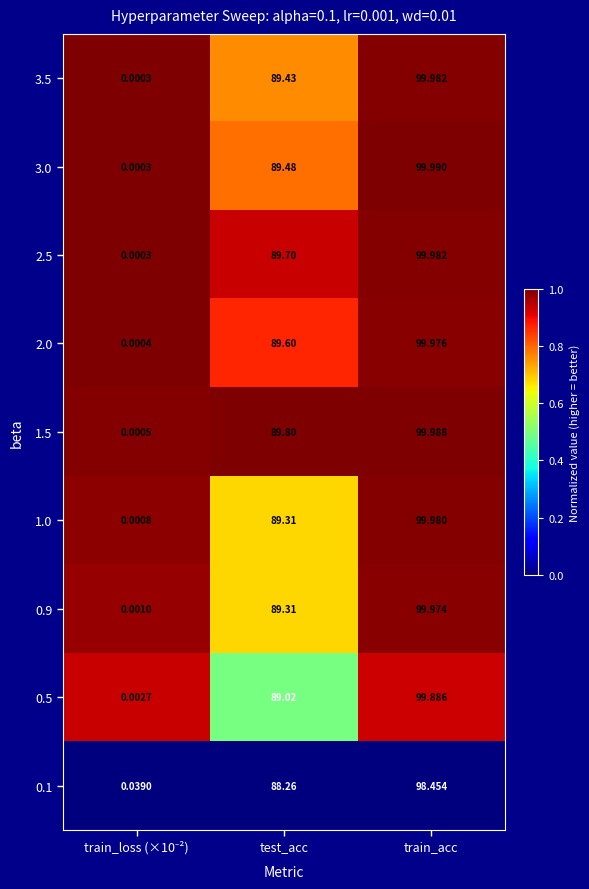

Which category has the highest value across all series?

train_acc